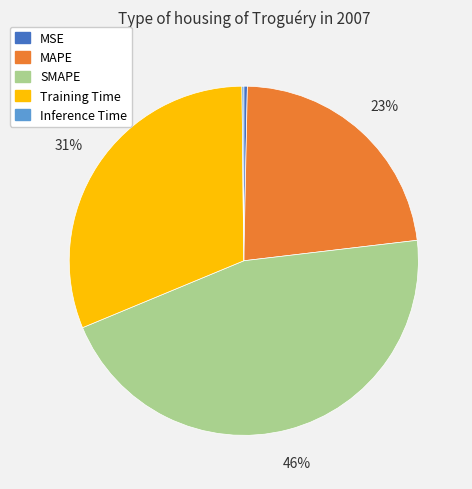

Which category has the biggest portion of the pie?

SMAPE